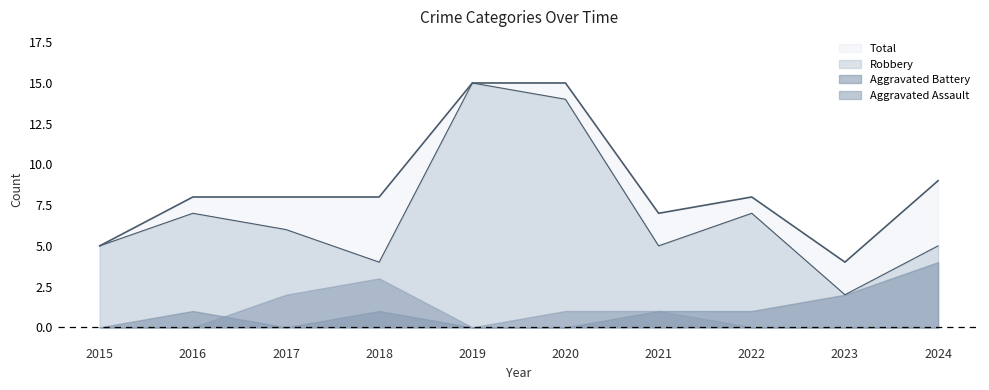

At which label does Total reach its minimum?

2023